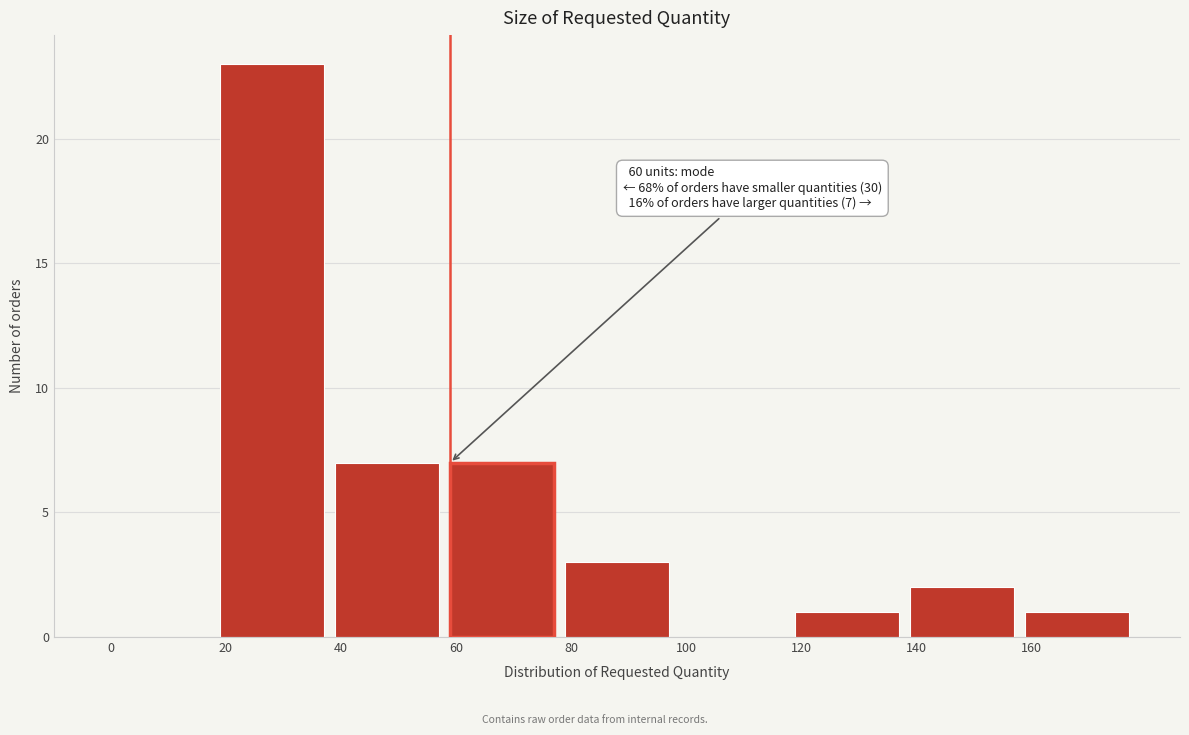

Over which range of the x-axis is the bar tallest?

20 to 40